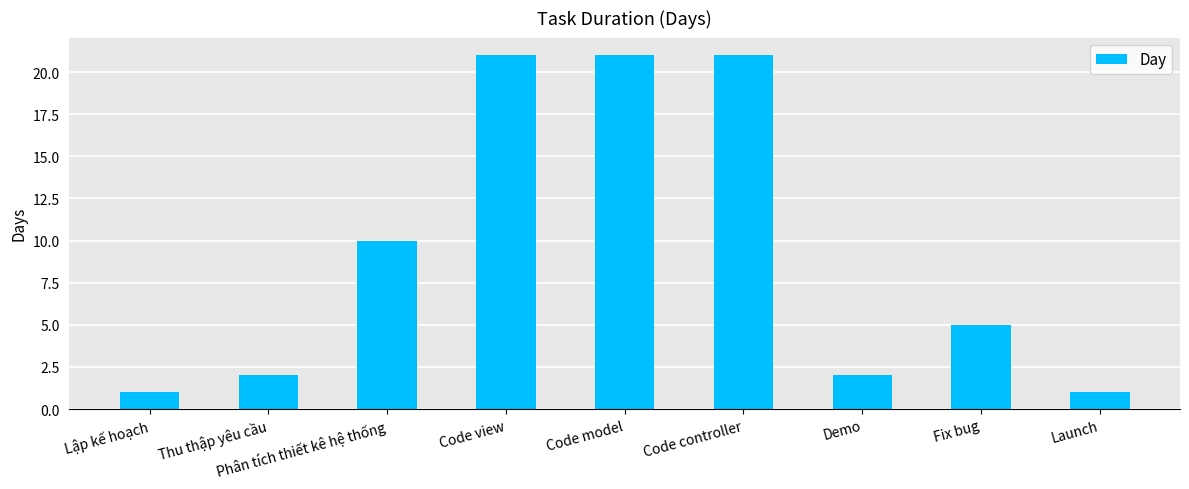

Reading left to right, what are all the values shown in this chart?

1	2	10	21	21	21	2	5	1